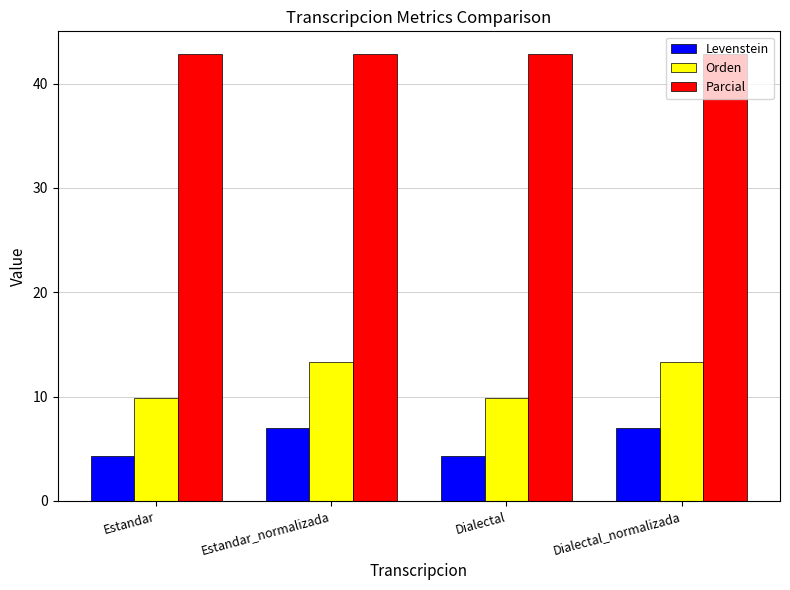

How many series are shown in this chart?

3